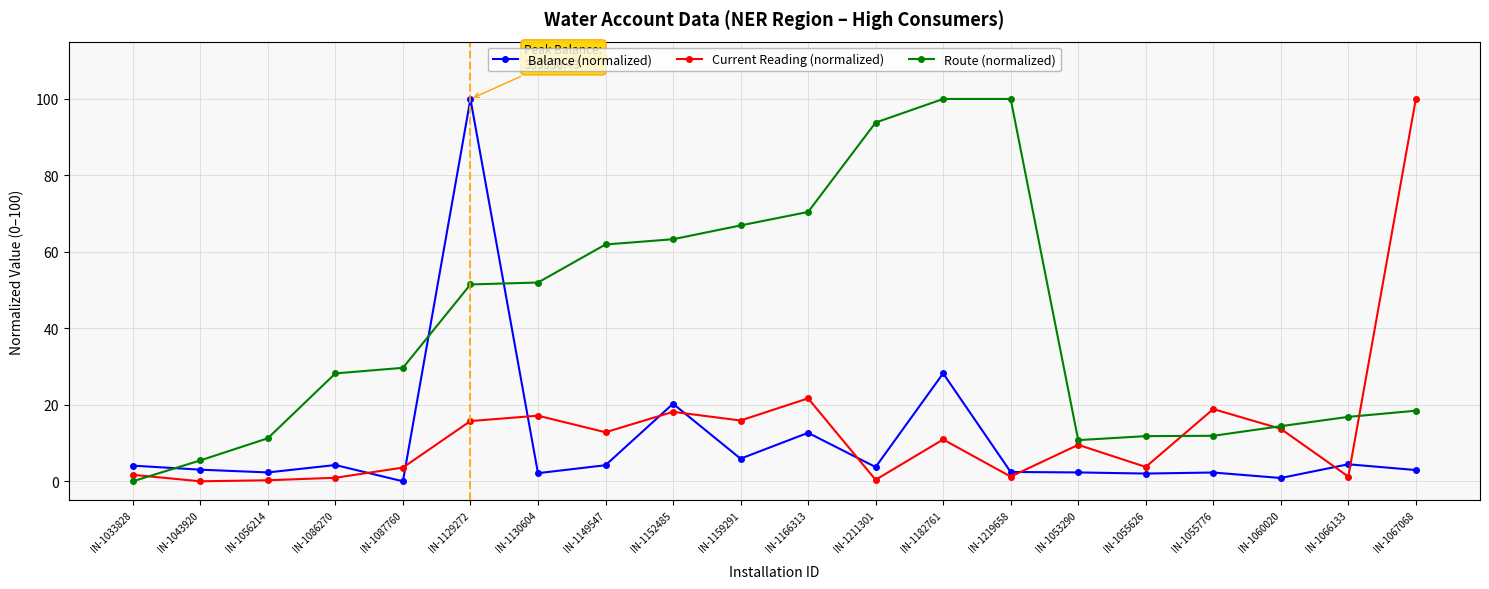

At which category is the sum across all series the highest?

IN-1129272